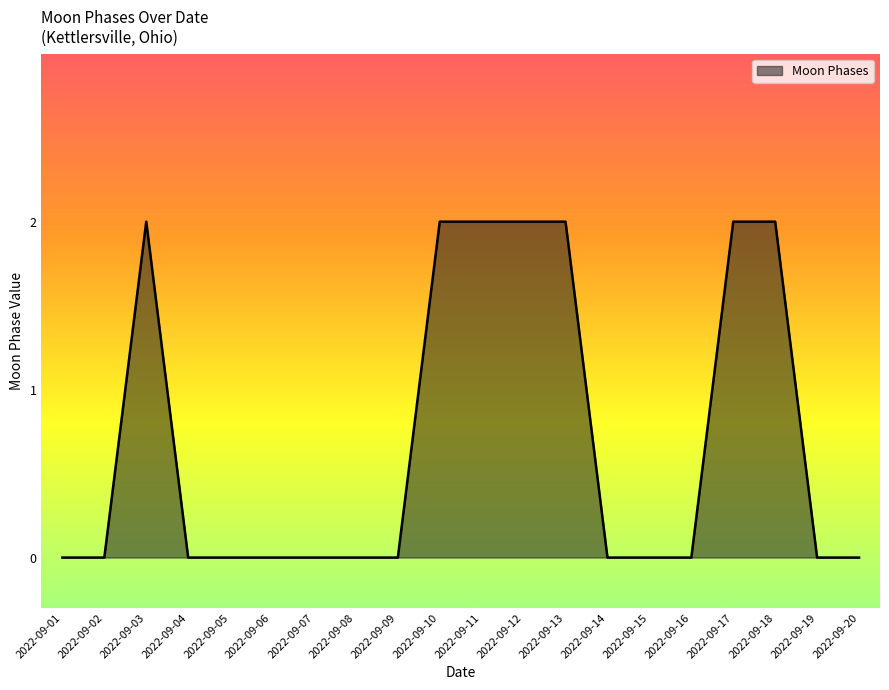

What is the change in value from 2022-09-02 to 2022-09-10?

+2